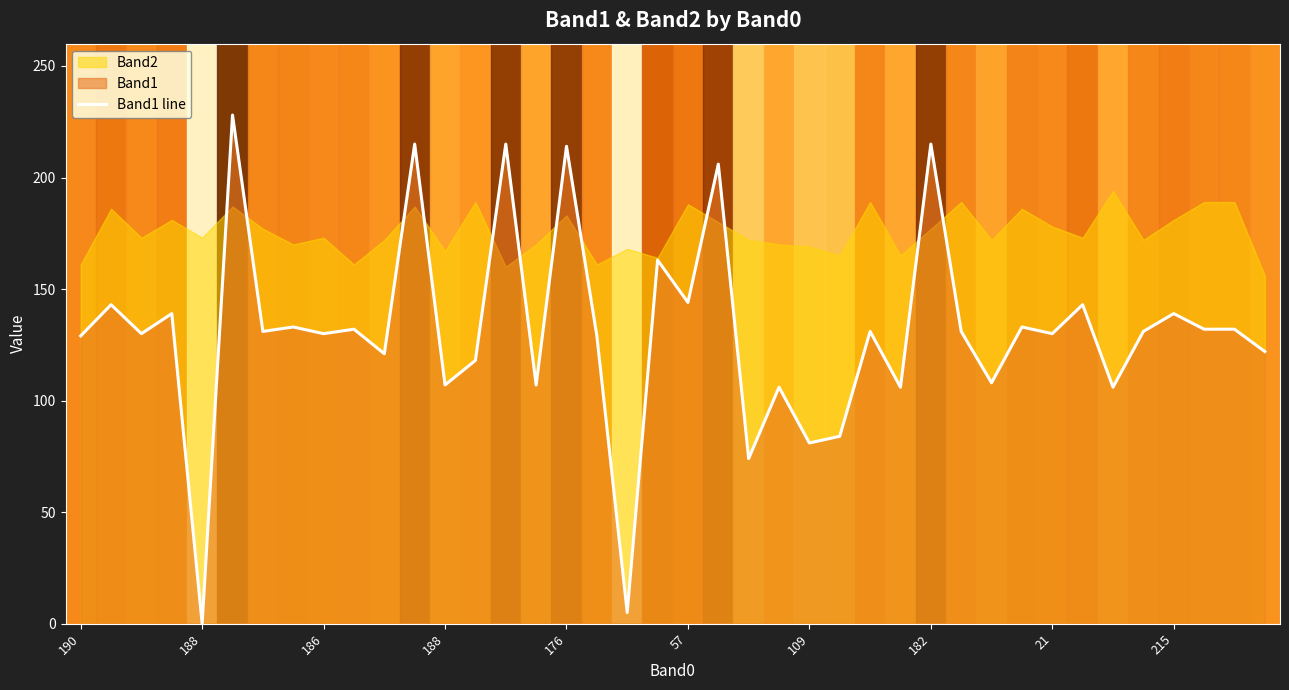

What is the value of the 31st point from the left?

108